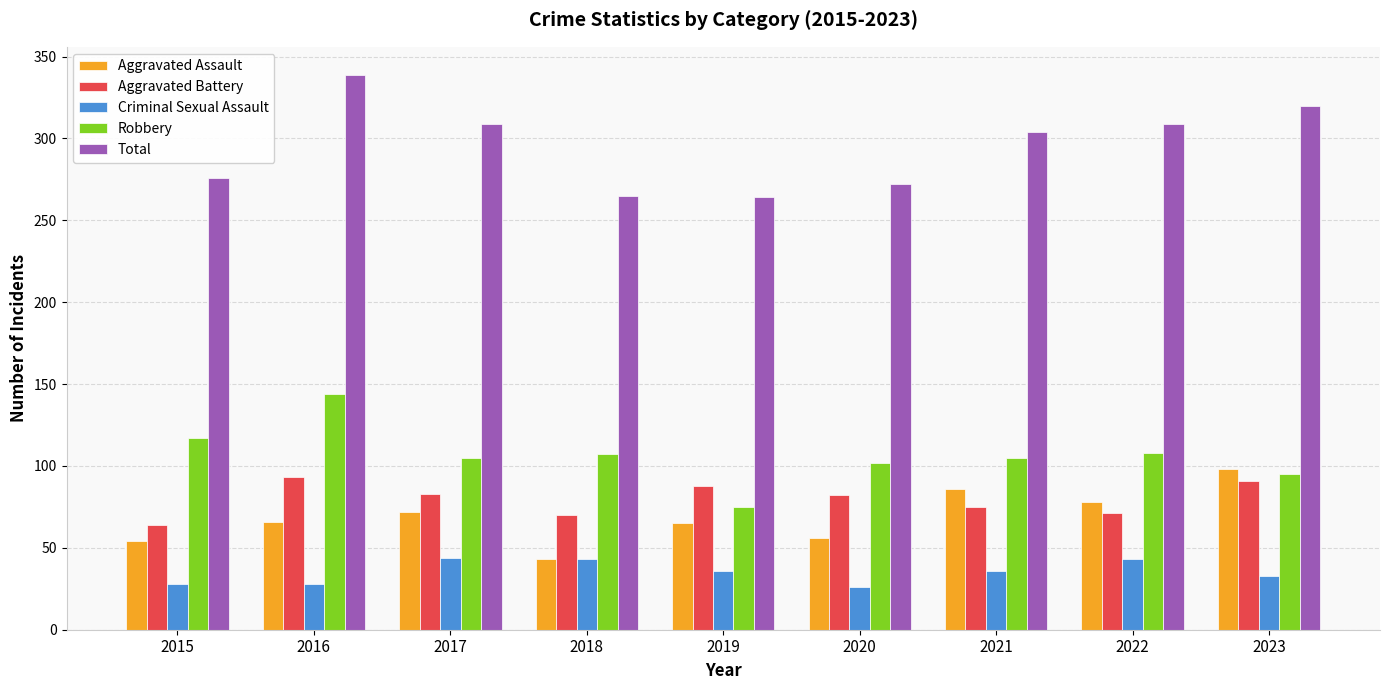

True or false: Aggravated Battery has a value of 75 at 2021.

True